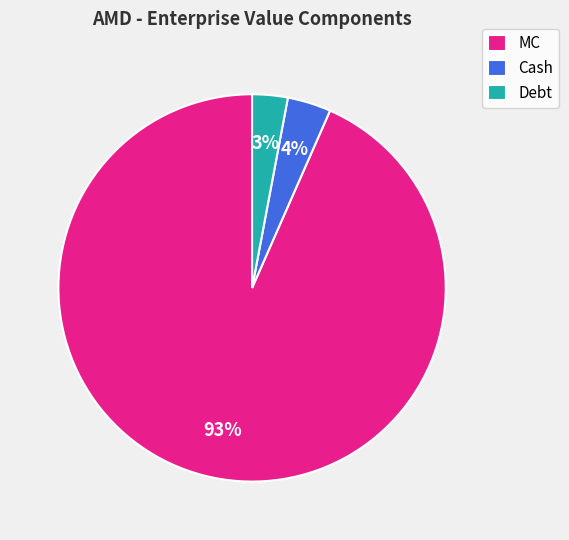

Which slice is the largest?

MC